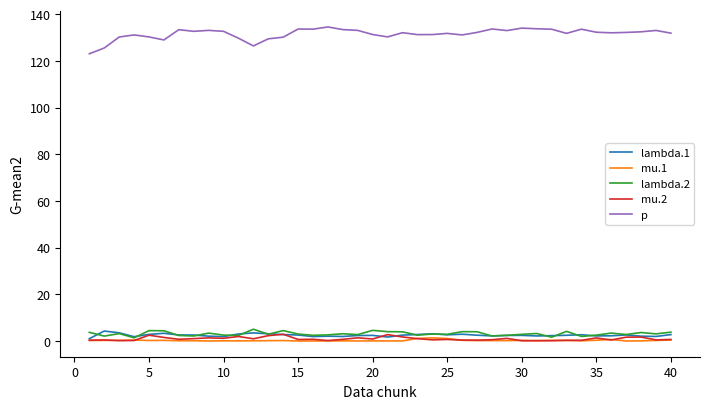

What is the greatest value displayed?

134.5